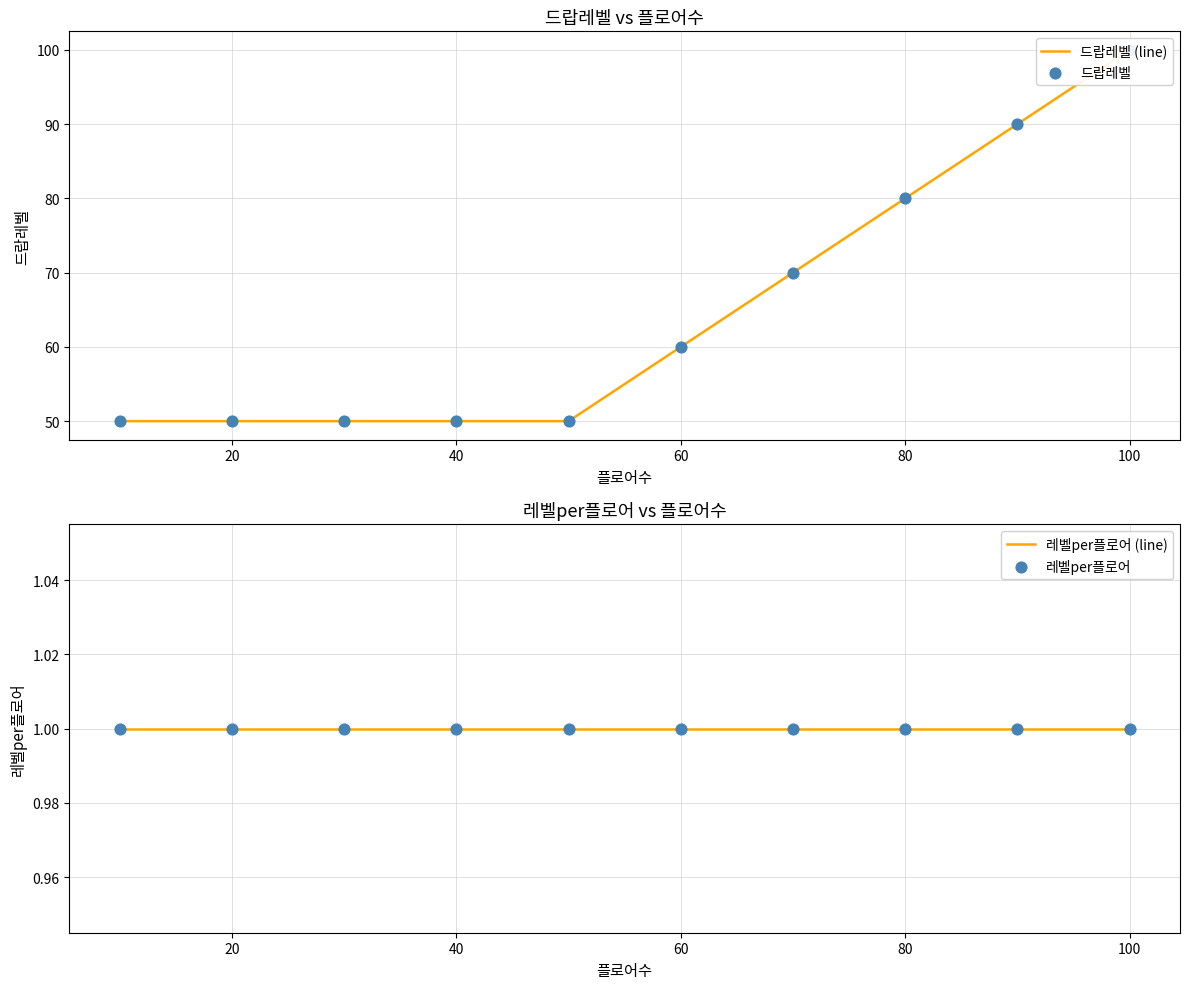

What are all the series names shown in the legend?

드랍레벨 (line), 드랍레벨, 레벨per플로어 (line), 레벨per플로어